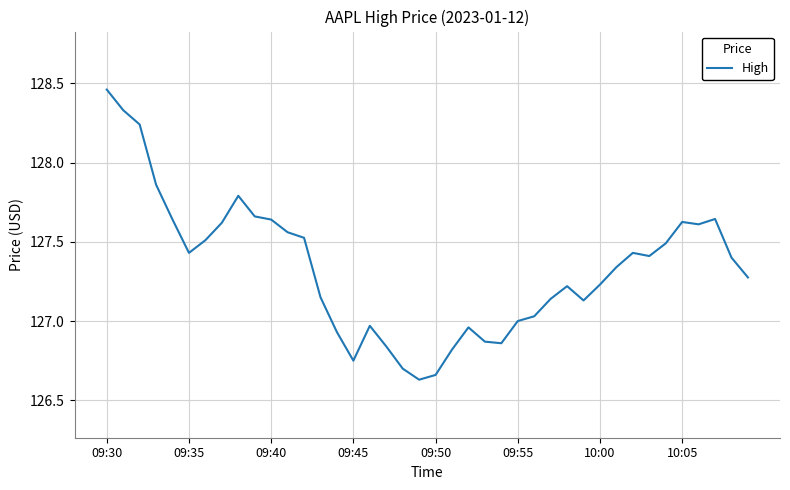

What is the sum of all values?

5093.4